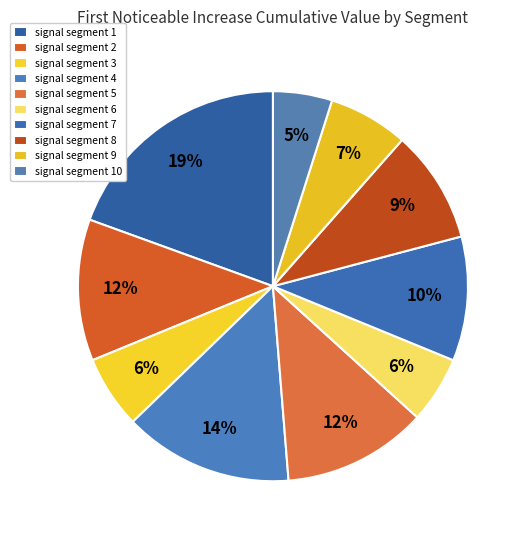

Rank the categories by value from lowest to highest.

signal segment 10, signal segment 6, signal segment 3, signal segment 9, signal segment 8, signal segment 7, signal segment 2, signal segment 5, signal segment 4, signal segment 1